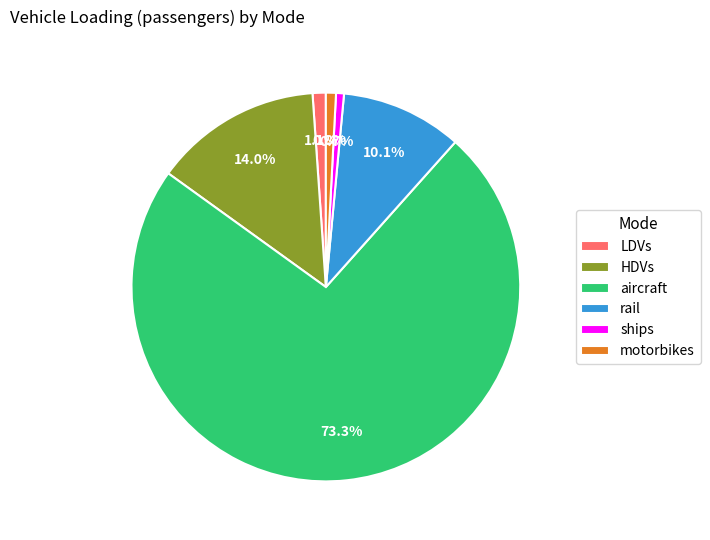

To the nearest percent, what portion does ships represent?

1%